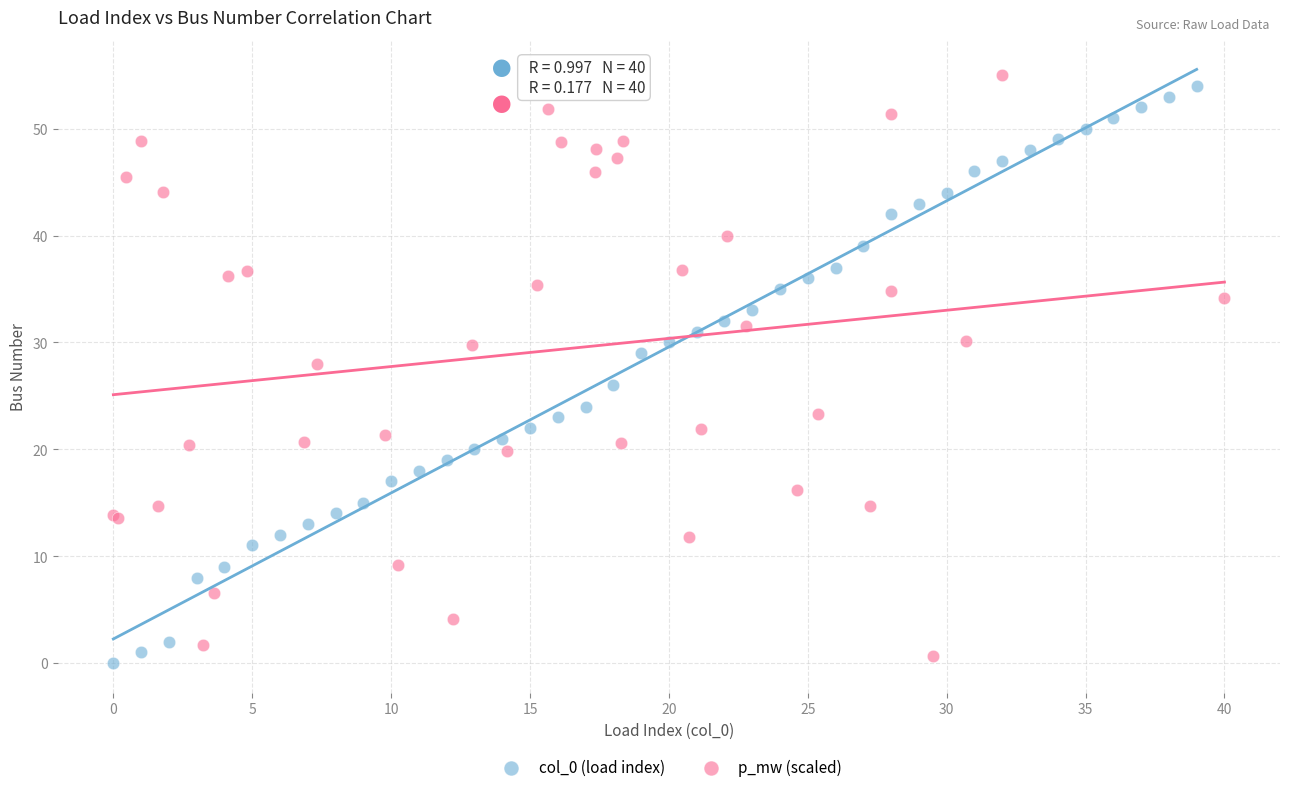

What are all the series names shown in the legend?

col_0 (load index), p_mw (scaled)